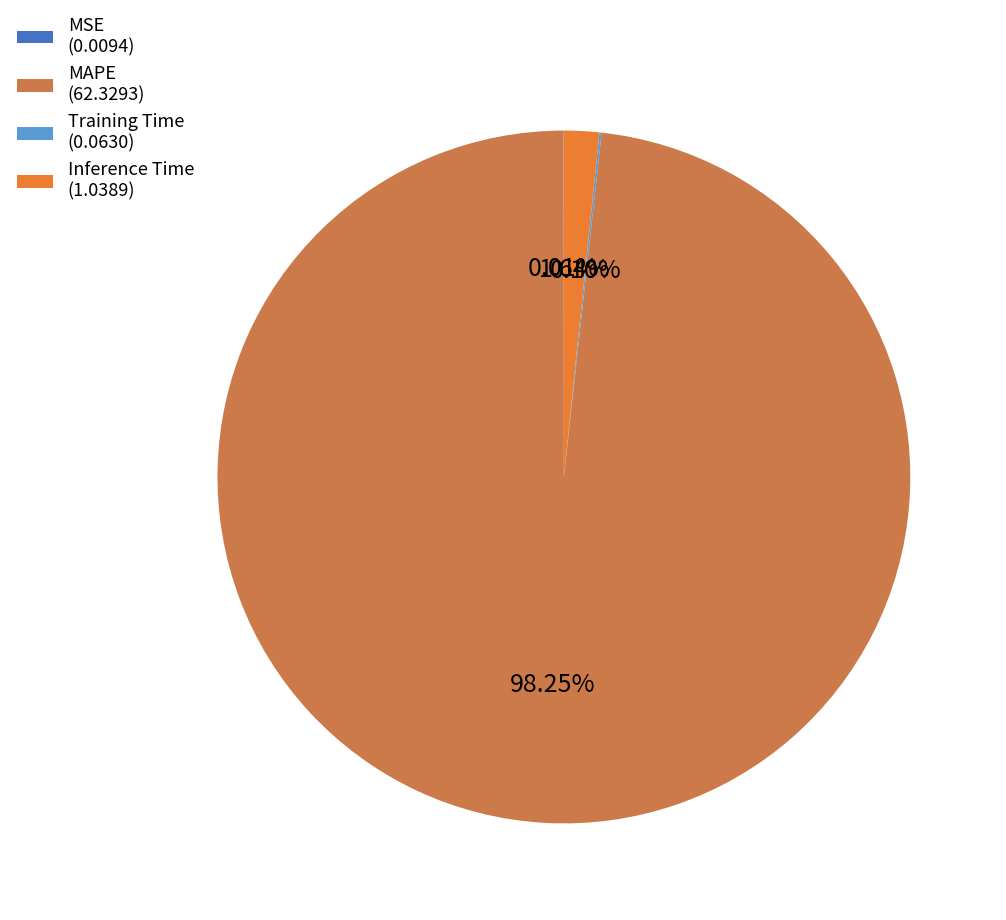

Which has a higher value, MAPE (62.3293) or Inference Time (1.0389)?

MAPE (62.3293)